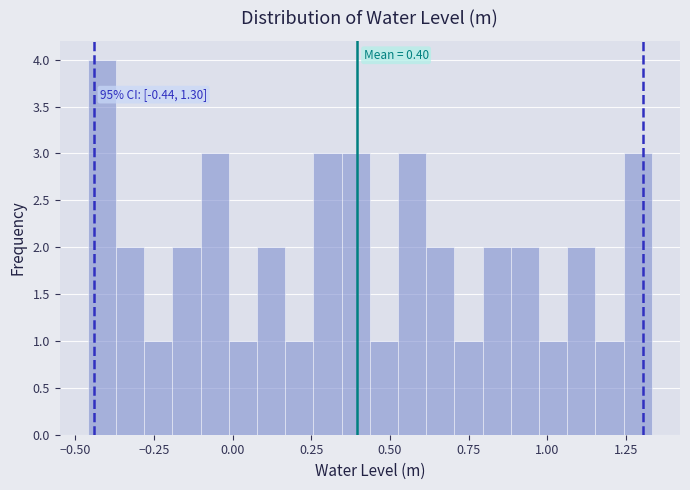

Read against the x-axis, roughly where is the centre of the tallest bar?

-0.40